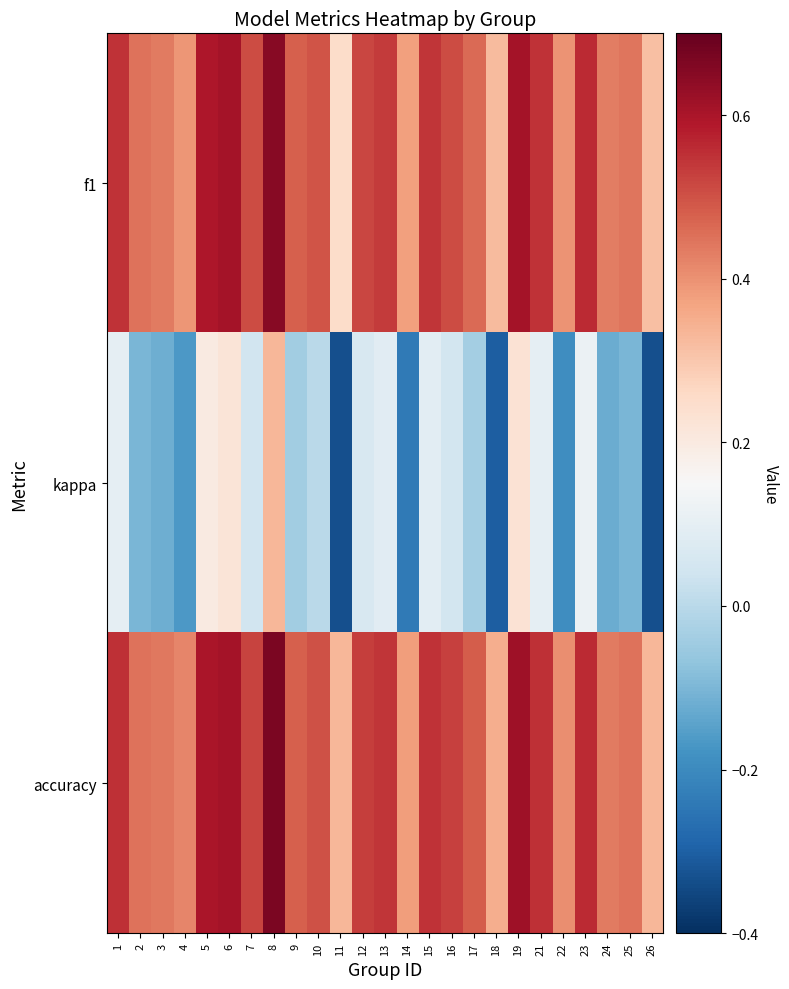

Reading left to right, transcribe all the data shown in this chart.

f1: 1=0.5	2=0.4	3=0.4	4=0.4	5=0.6	6=0.6	7=0.5	8=0.6	9=0.5	10=0.5	11=0.2	12=0.5	13=0.5	14=0.4	15=0.5	16=0.5	17=0.5	18=0.3	19=0.6	21=0.5	22=0.4	23=0.6	24=0.4	25=0.4	26=0.3
kappa: 1=0.1	2=-0.1	3=-0.1	4=-0.2	5=0.2	6=0.2	7=0.0	8=0.3	9=-0.0	10=0.0	11=-0.3	12=0.1	13=0.1	14=-0.2	15=0.1	16=0.1	17=-0.0	18=-0.3	19=0.2	21=0.1	22=-0.2	23=0.1	24=-0.1	25=-0.1	26=-0.3
accuracy: 1=0.6	2=0.5	3=0.4	4=0.4	5=0.6	6=0.6	7=0.5	8=0.7	9=0.5	10=0.5	11=0.3	12=0.5	13=0.5	14=0.4	15=0.5	16=0.5	17=0.5	18=0.3	19=0.6	21=0.6	22=0.4	23=0.6	24=0.4	25=0.4	26=0.3